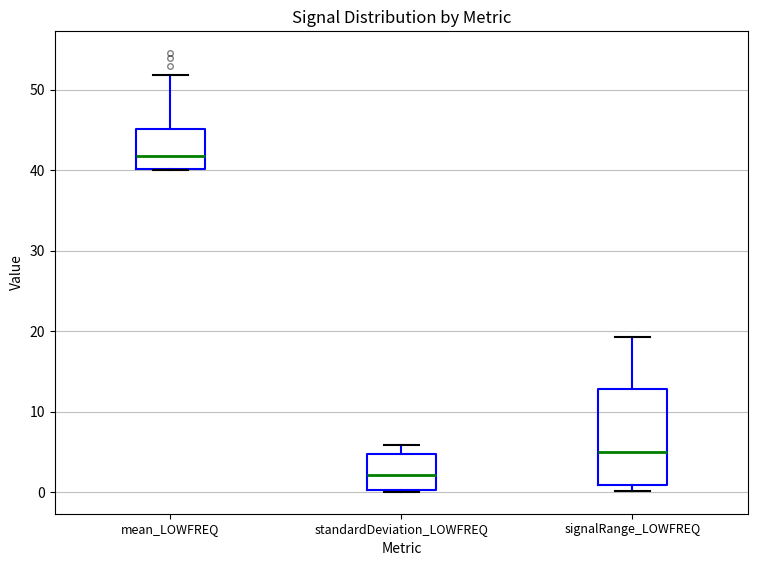

Reading left to right, read every box against the y-axis: the position of its median line, the range the box covers, and the ends of its whiskers. The values are not printed on the chart, so give them approximately, as read against the axis.

mean_LOWFREQ: median 42, box 40 to 45, whiskers 40 to 52
standardDeviation_LOWFREQ: median 2, box 0 to 5, whiskers 0 to 6
signalRange_LOWFREQ: median 5, box 1 to 13, whiskers 0 to 19